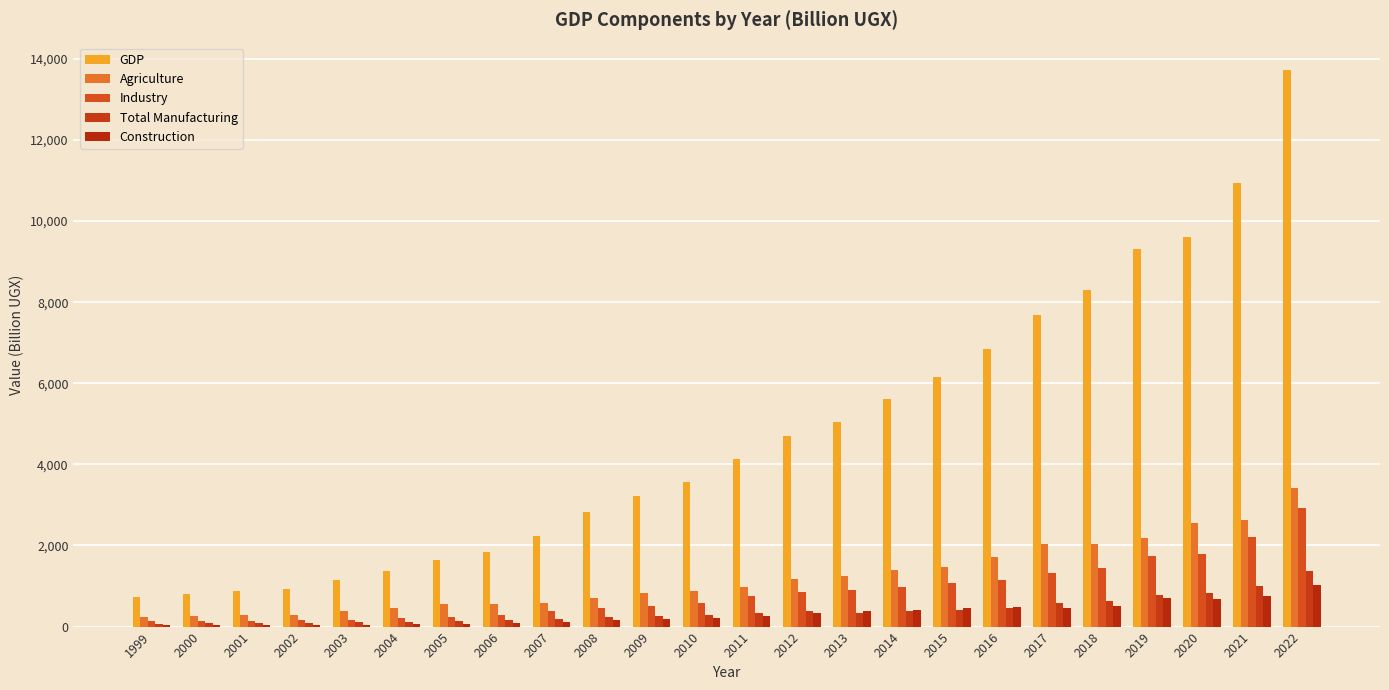

Does the chart contain stacked bars?

No